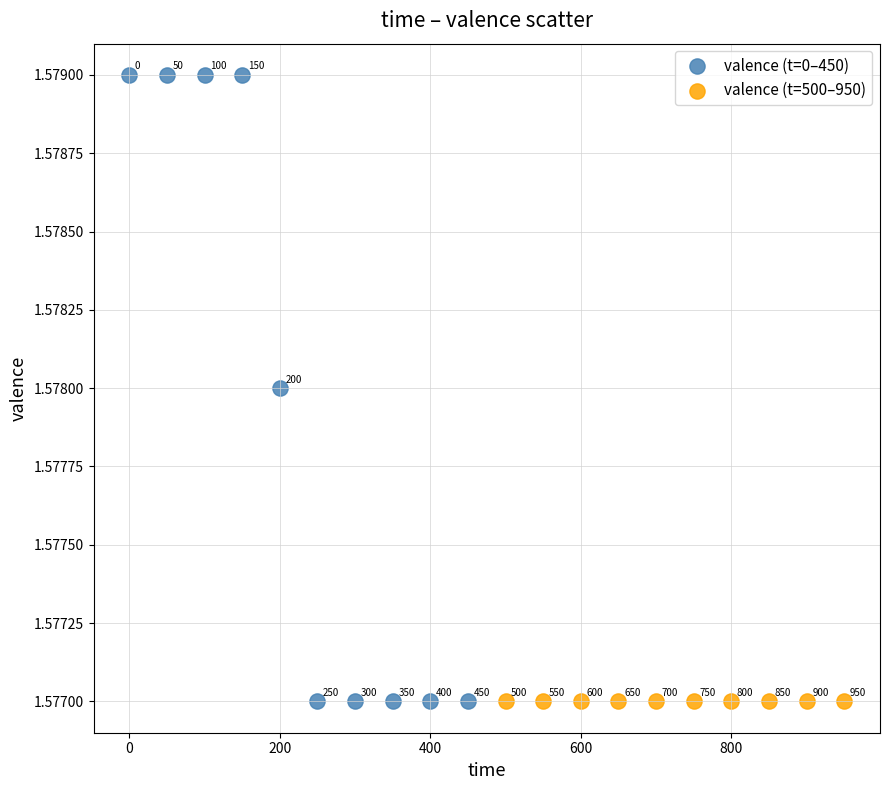

Which series reaches the maximum Y coordinate?

valence (t=0–450)